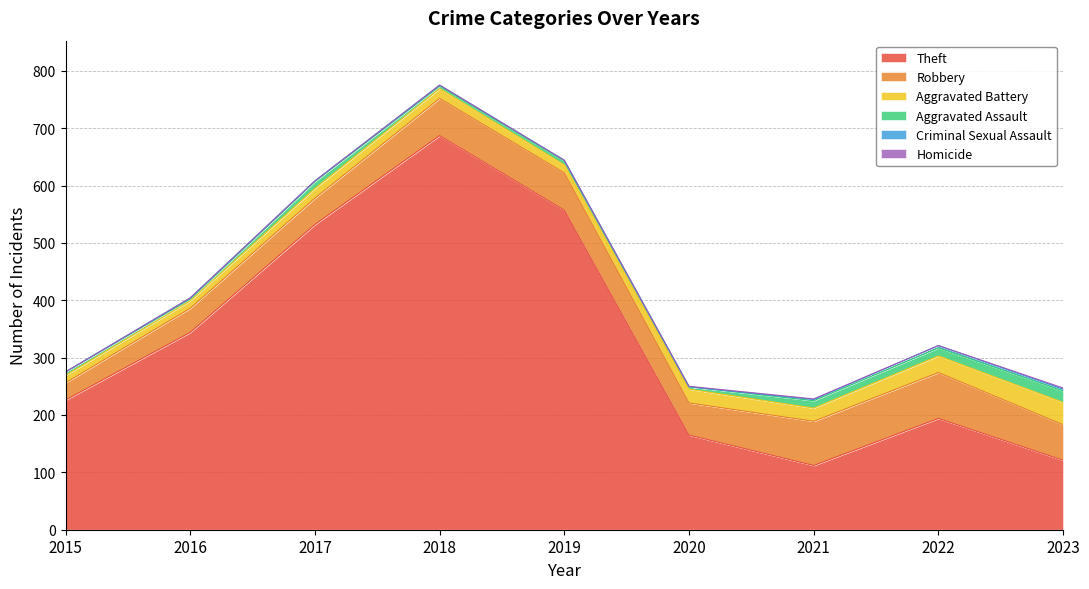

Which series has the largest range (max minus min)?

Theft